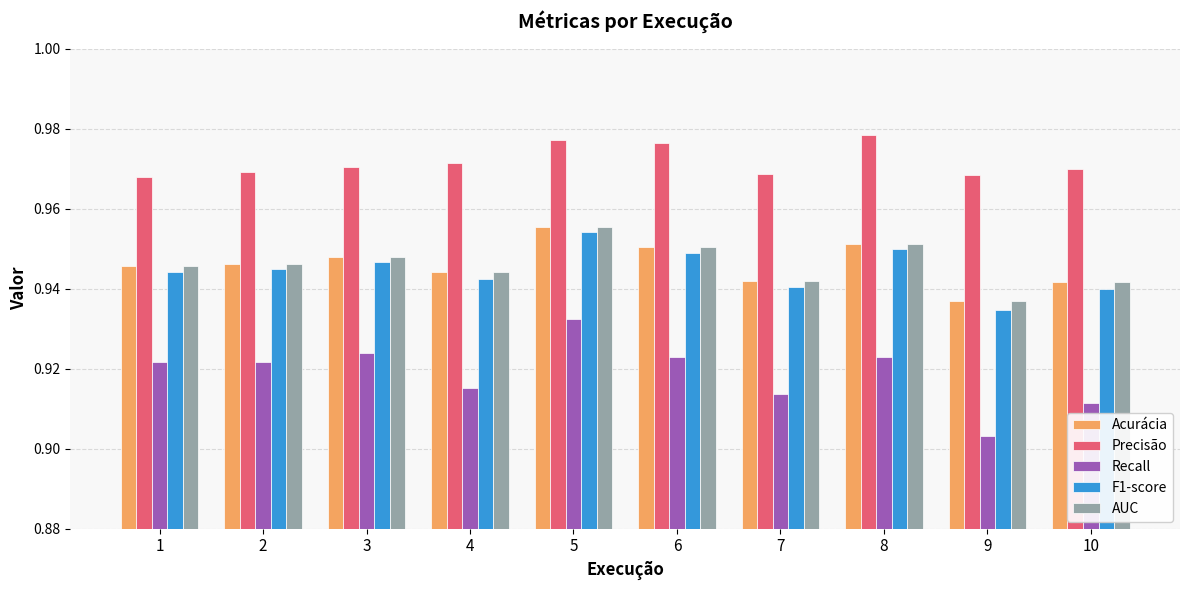

Does the chart contain any negative values?

No